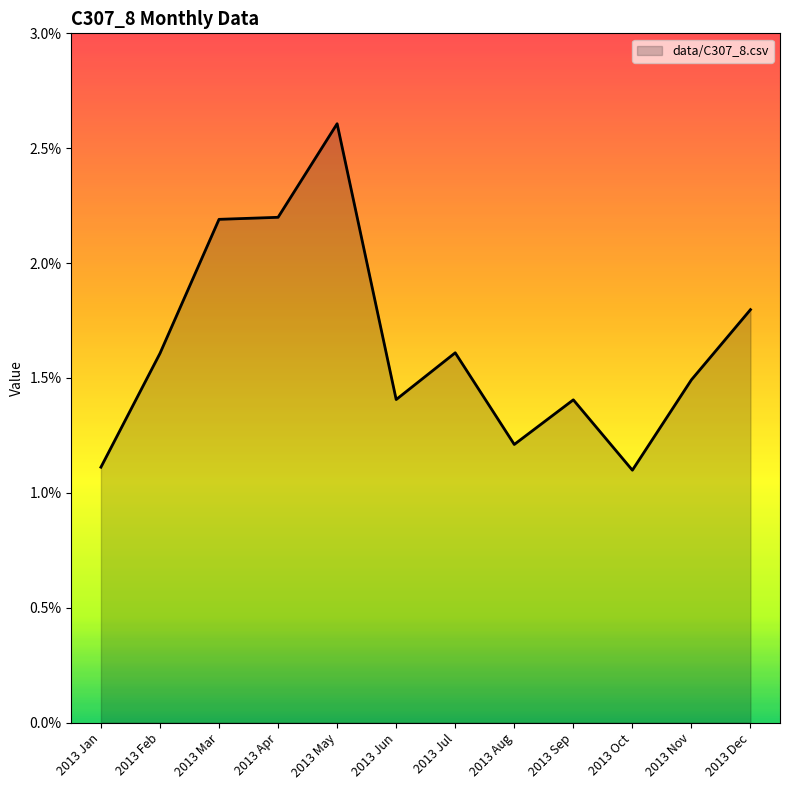

What is the sum of all values?

0.2